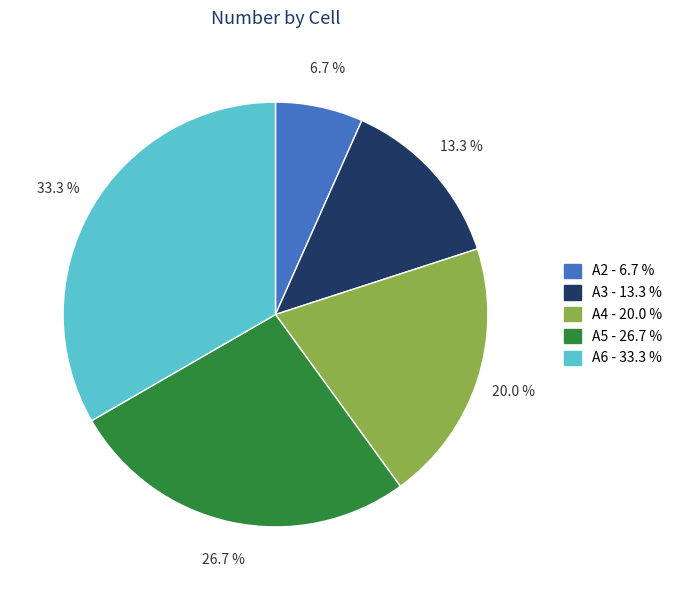

Which category has the biggest portion of the pie?

A6